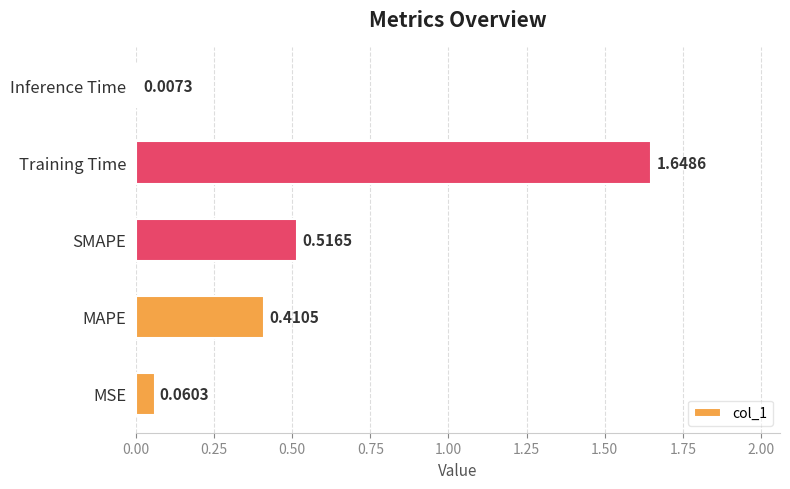

What is the change in value from MSE to SMAPE?

+0.5